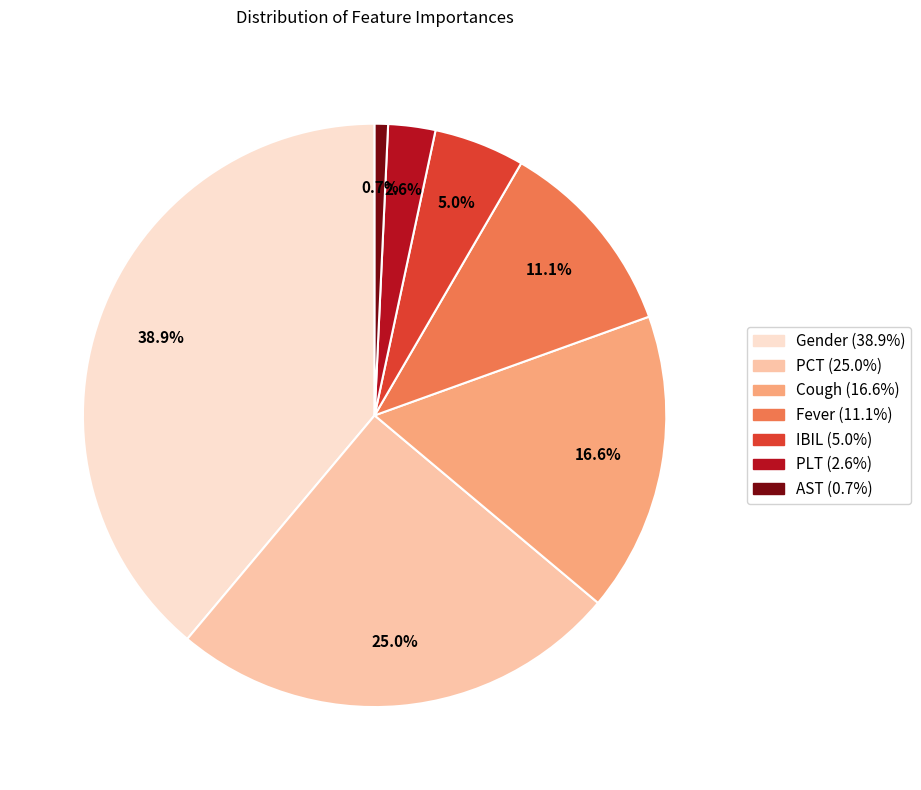

Which has a higher value, AST or PCT?

PCT